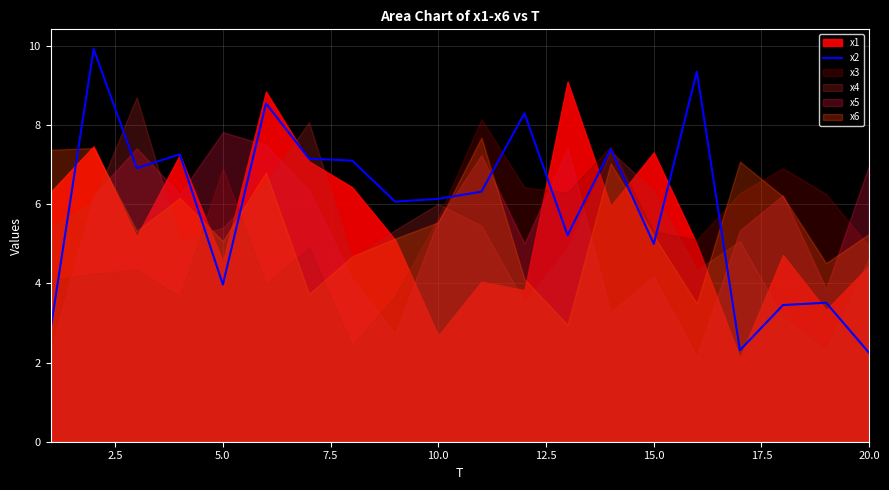

What is the minimum value for x2?

2.2